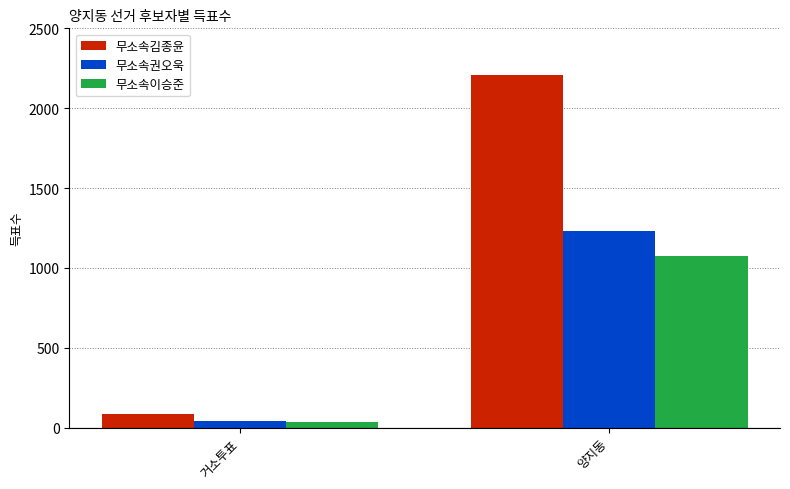

Reading left to right, transcribe all the data shown in this chart.

무소속김종윤: 85	2210
무소속권오욱: 43	1231
무소속이승준: 33	1077